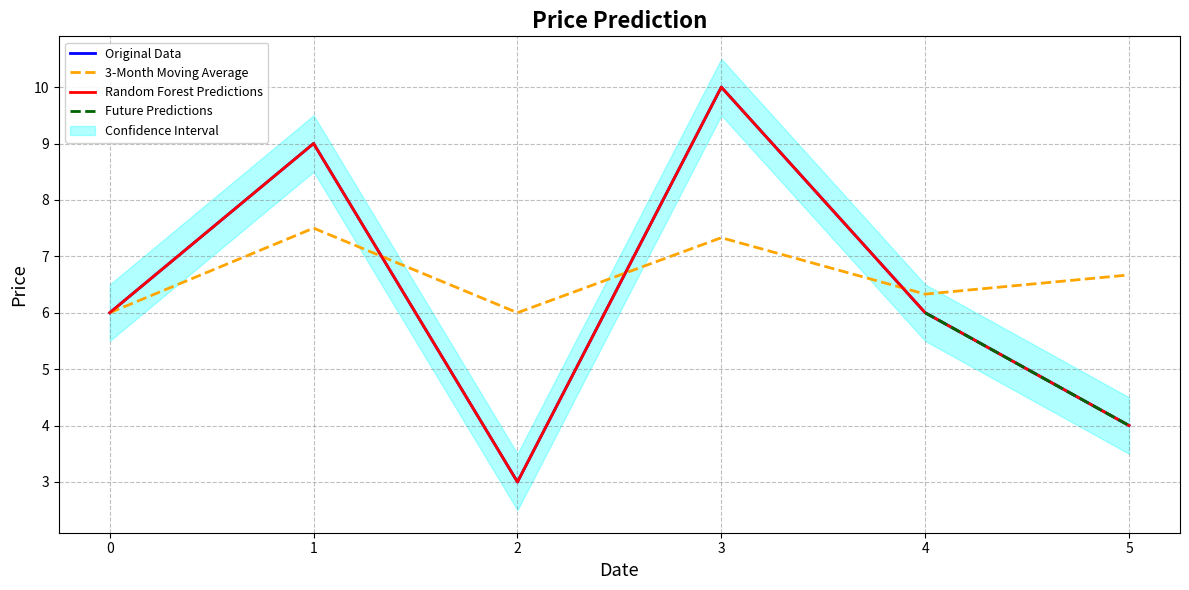

True or false: Random Forest Predictions and Original Data cross at least once.

False